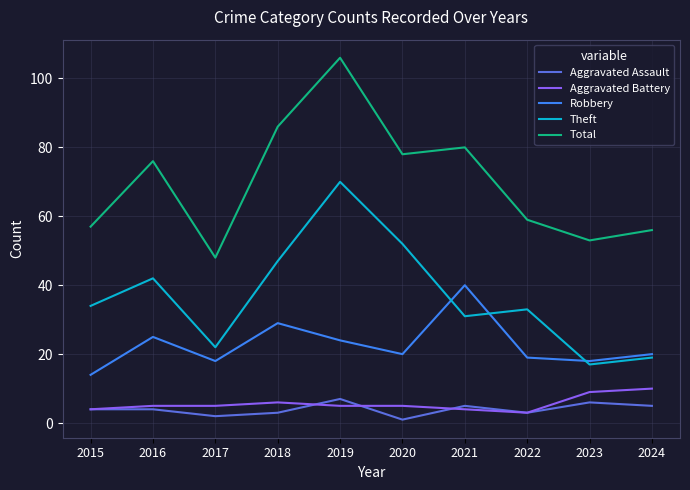

Is this an area chart (filled region under the line)?

No